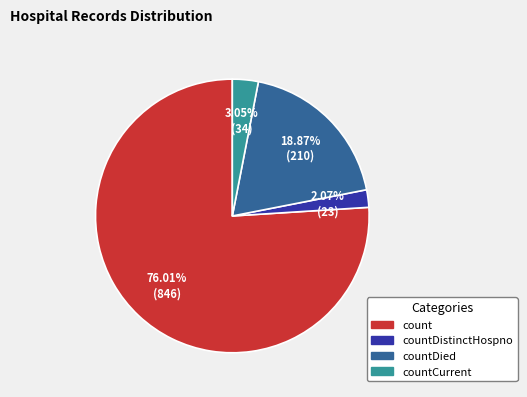

Is it true that count is 66% of the pie?

False